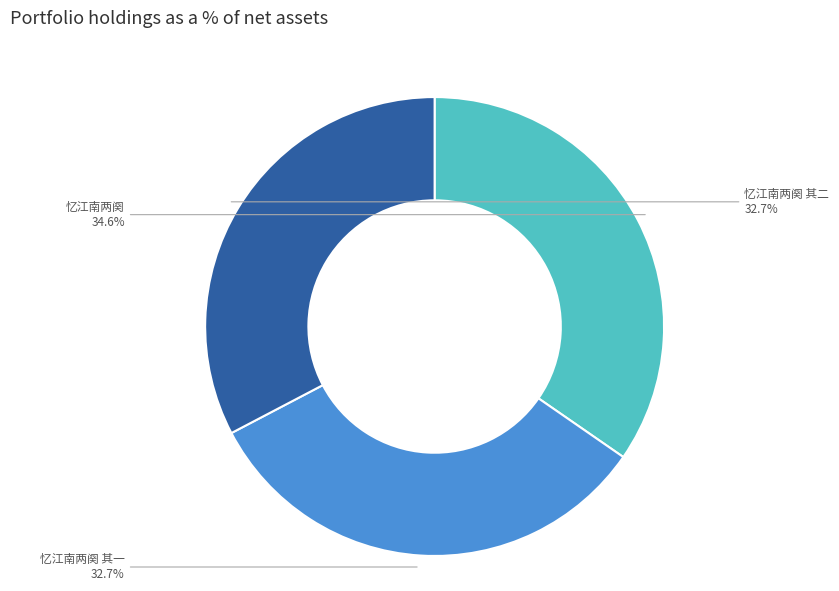

The 忆江南两阕 其二 slice represents 27% of the pie. True or false?

False